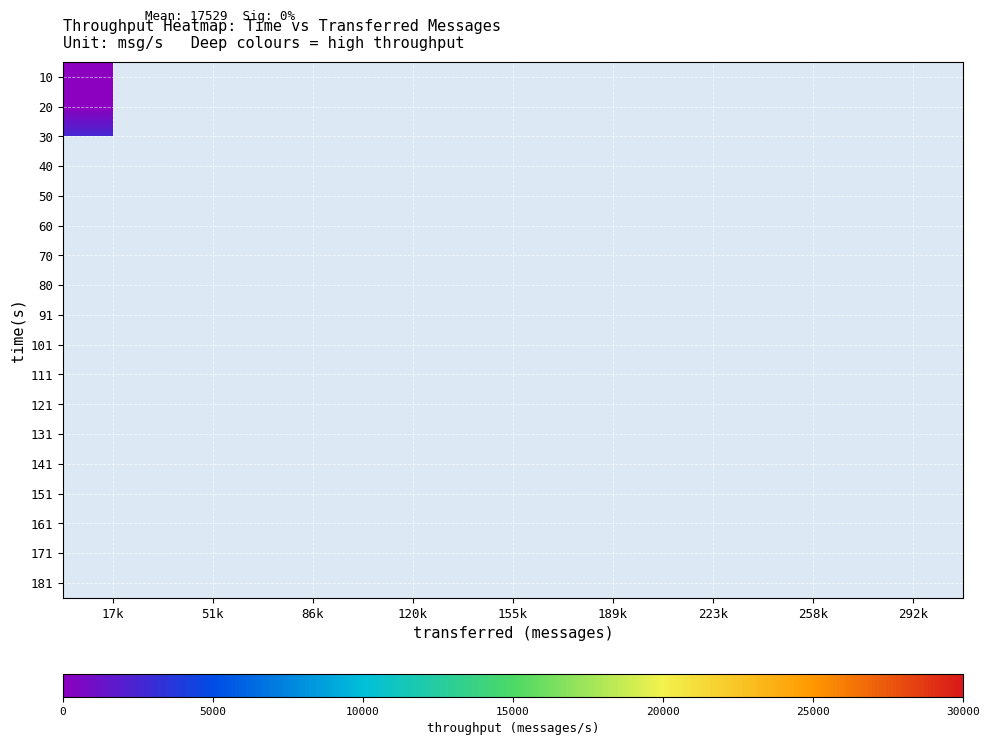

How many categories are shown in the chart?

9